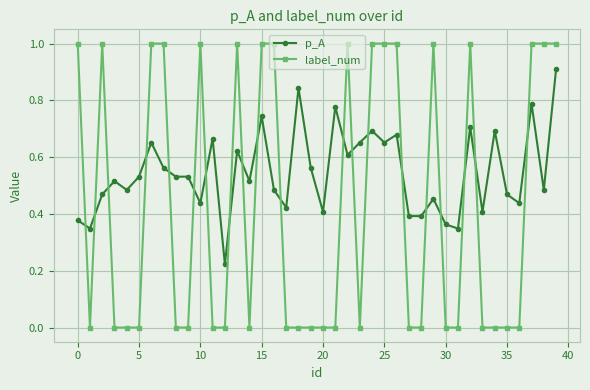

Which series ends up on top after the final intersection of p_A and label_num?

label_num